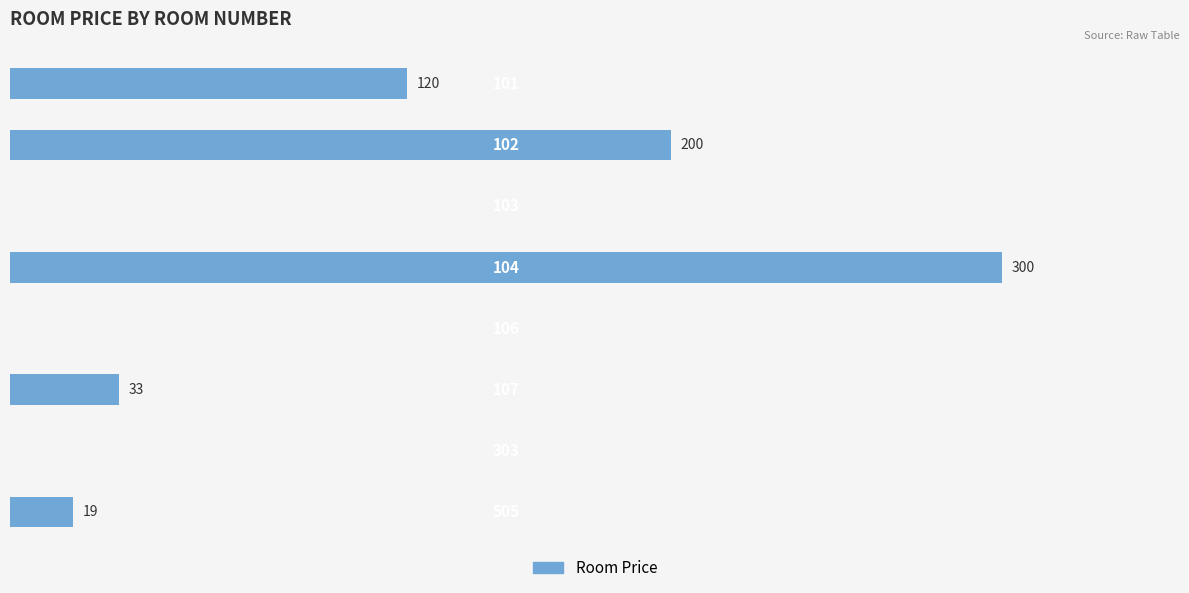

Are the bars horizontal?

Yes